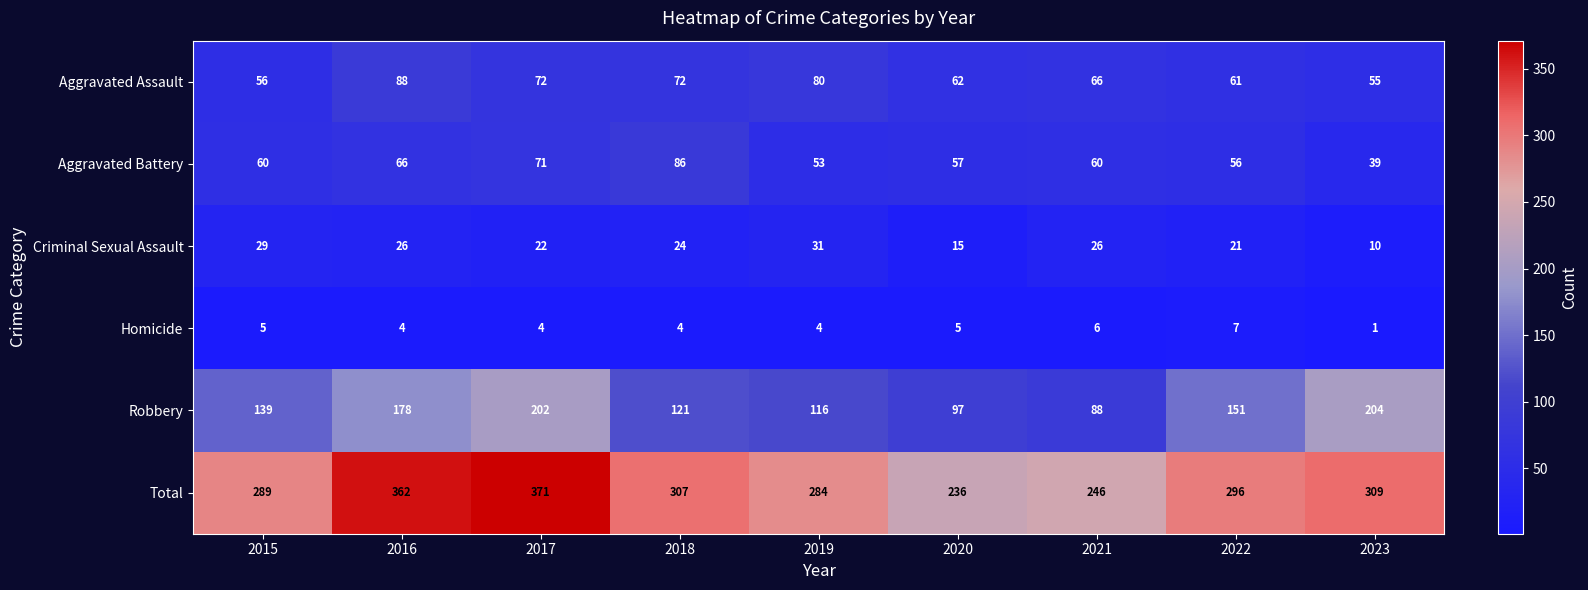

What is the difference between the maximum and minimum values in the Homicide series?

6